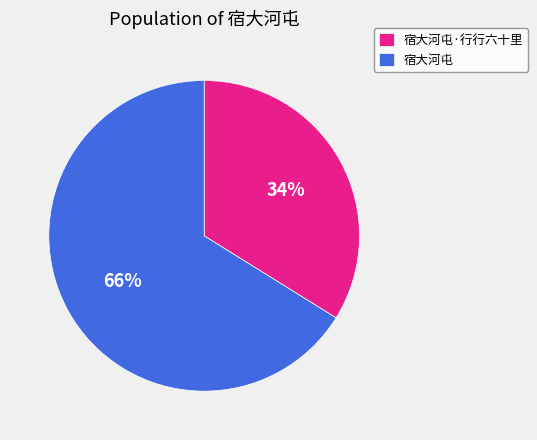

What is the smallest slice in the pie chart?

宿大河屯·行行六十里